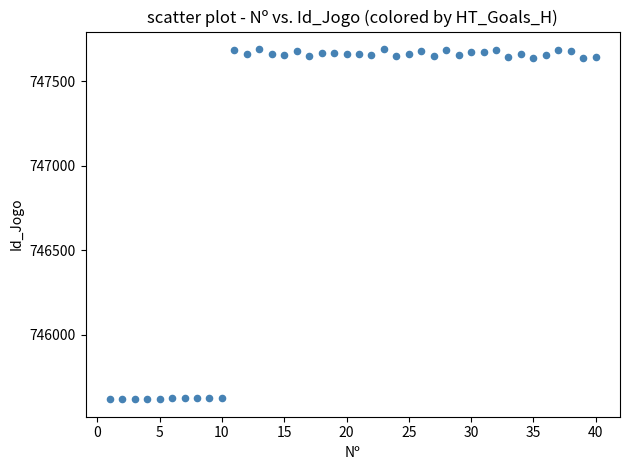

What is the range of X values (max minus min)?

39